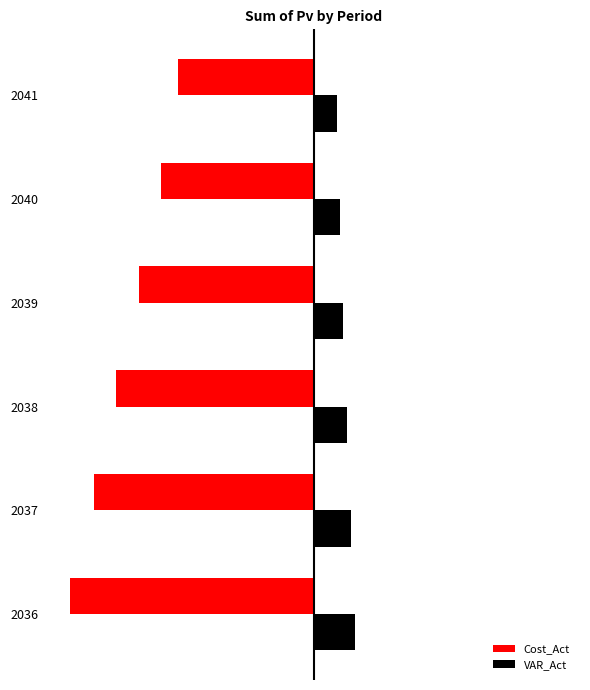

Rank the series by their average value, from highest to lowest.

VAR_Act, Cost_Act